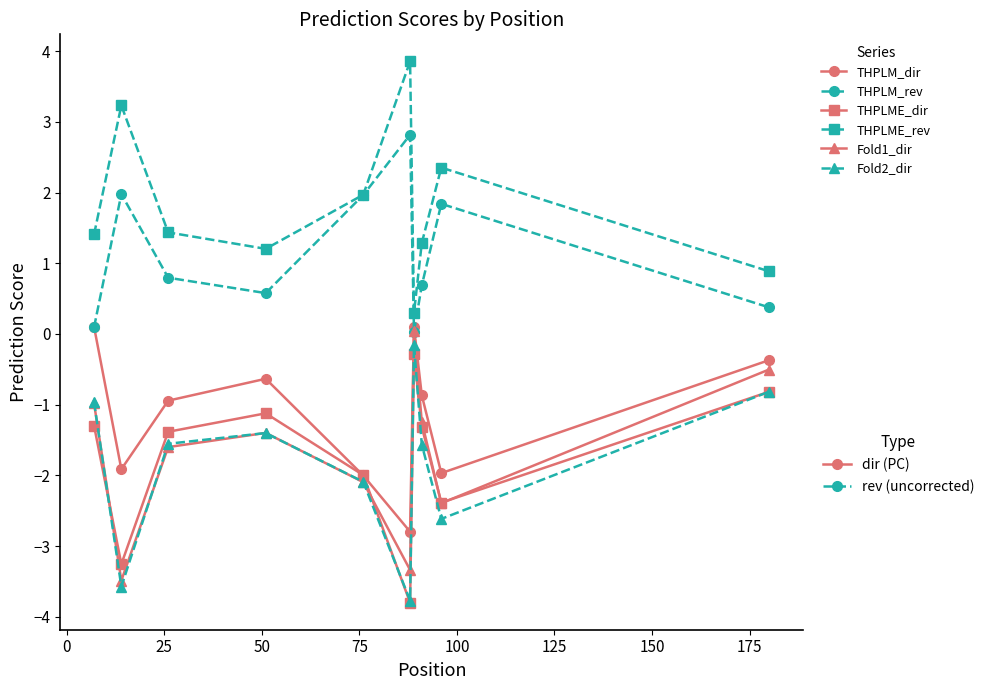

Count the number of categories in the chart.

10